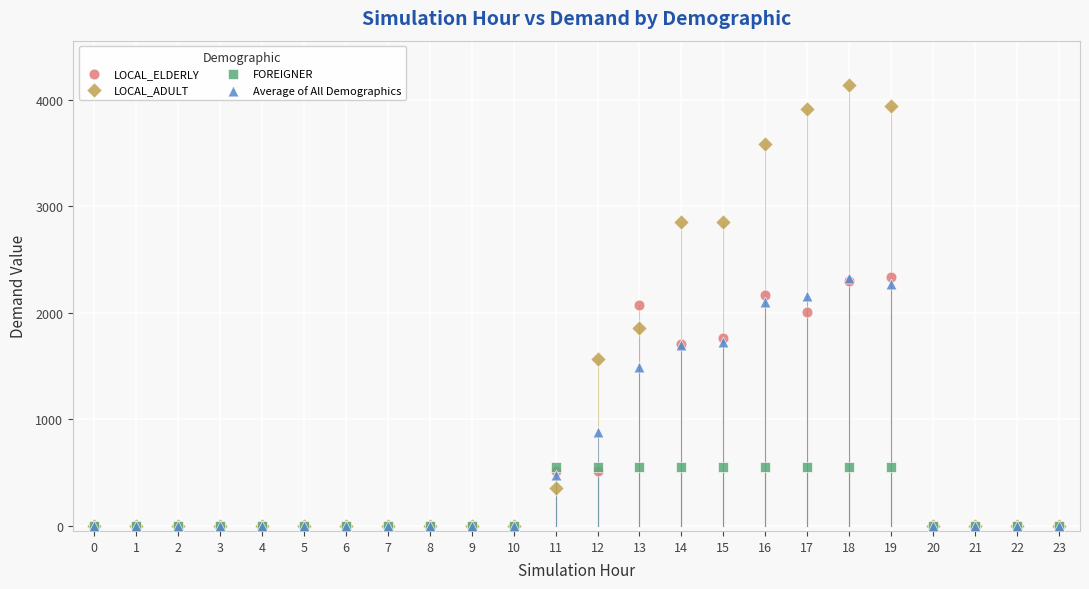

Which series has the largest Y range (max minus min)?

LOCAL_ADULT